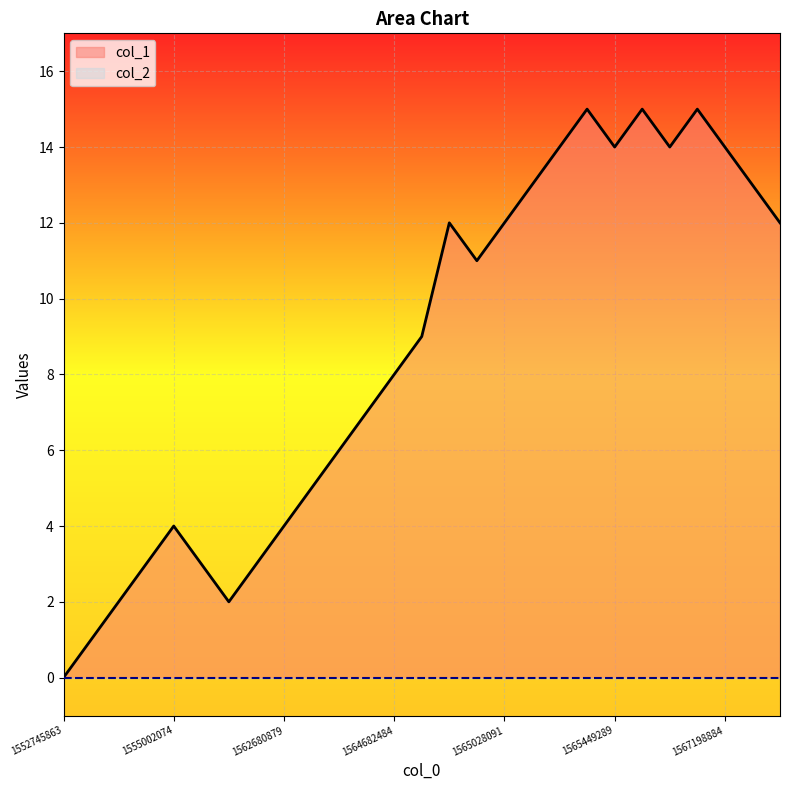

How many values exceed 9?

13